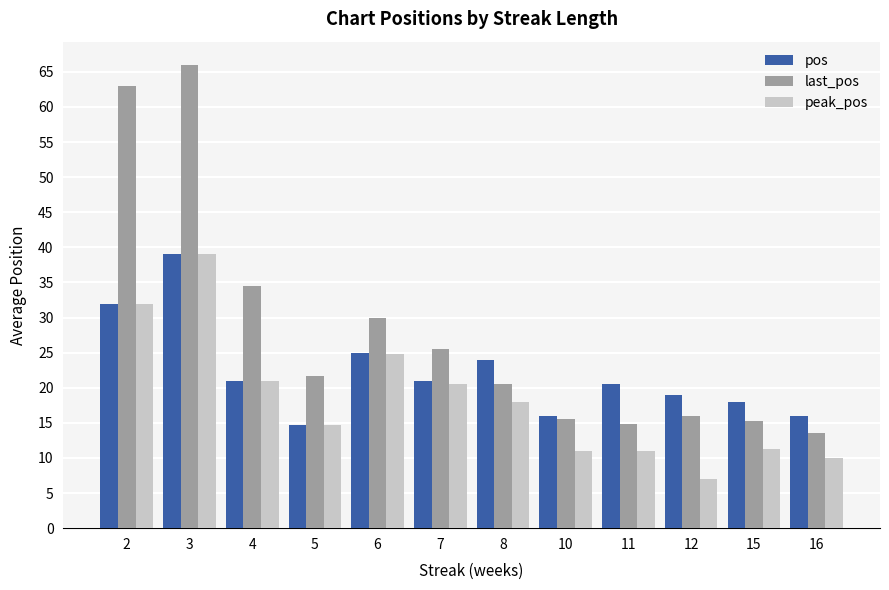

Rank the series at 12 from lowest to highest value.

peak_pos, last_pos, pos